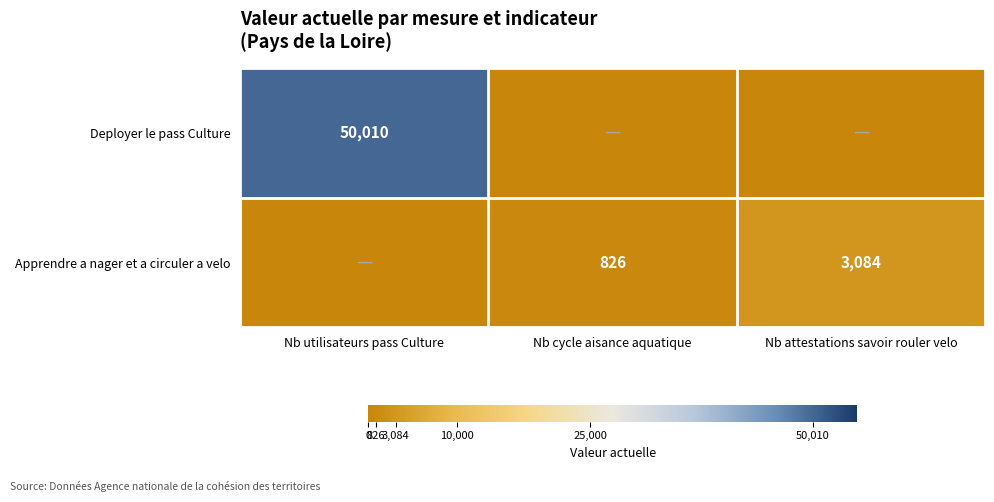

True or false: Deployer le pass Culture has a value of 50010 at Nb utilisateurs pass Culture.

True